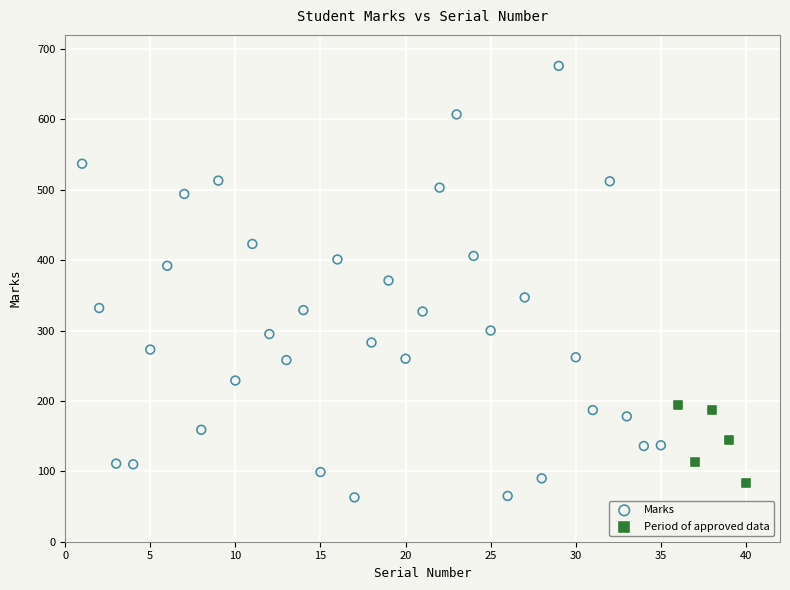

Which series has the largest Y range (max minus min)?

Marks